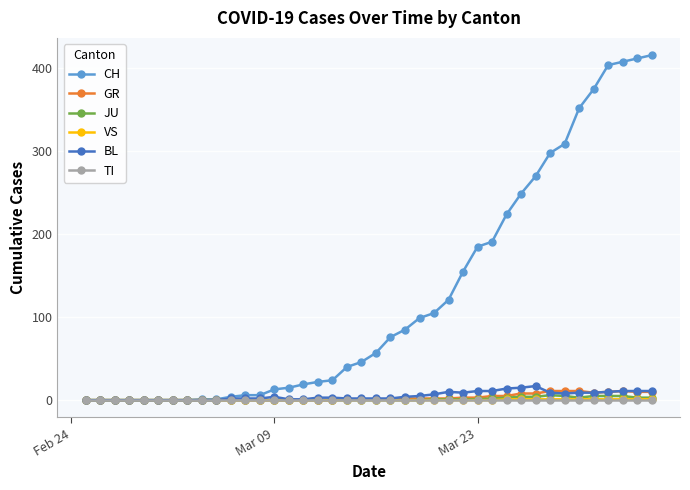

Which series has the widest spread of values?

CH